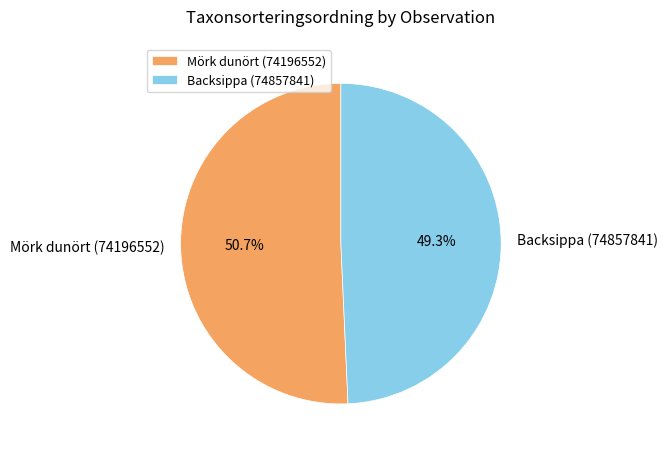

Count the number of slices in the pie.

2